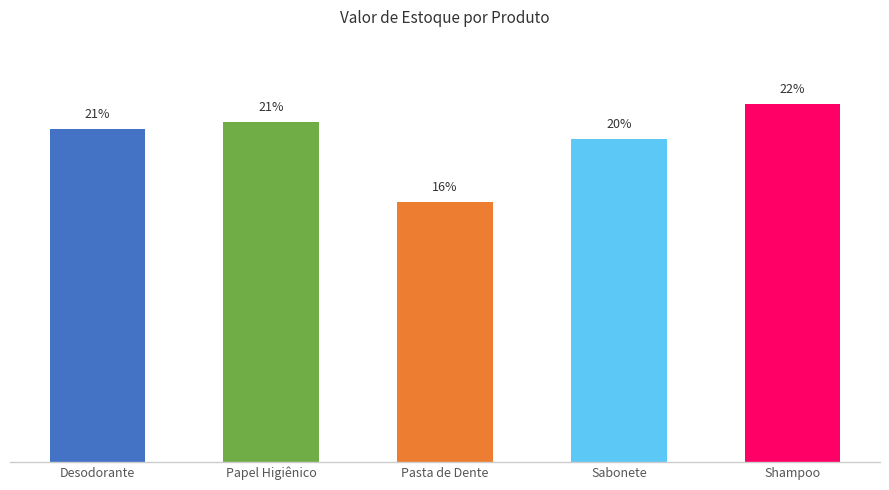

Are the bars horizontal?

No